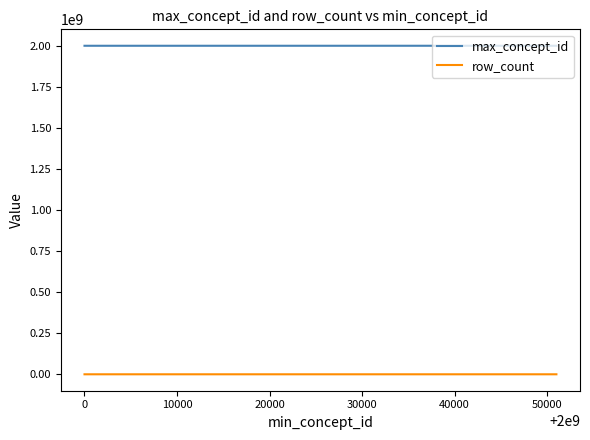

What is the highest value of the max_concept_id series?

2000051068